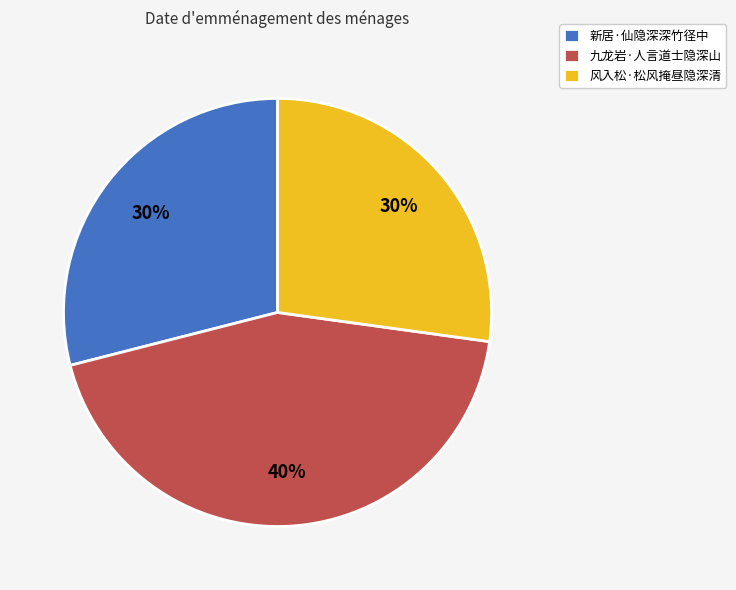

Combined, do 风入松·松风掩昼隐深清 and 新居·仙隐深深竹径中 account for over 50%?

Yes